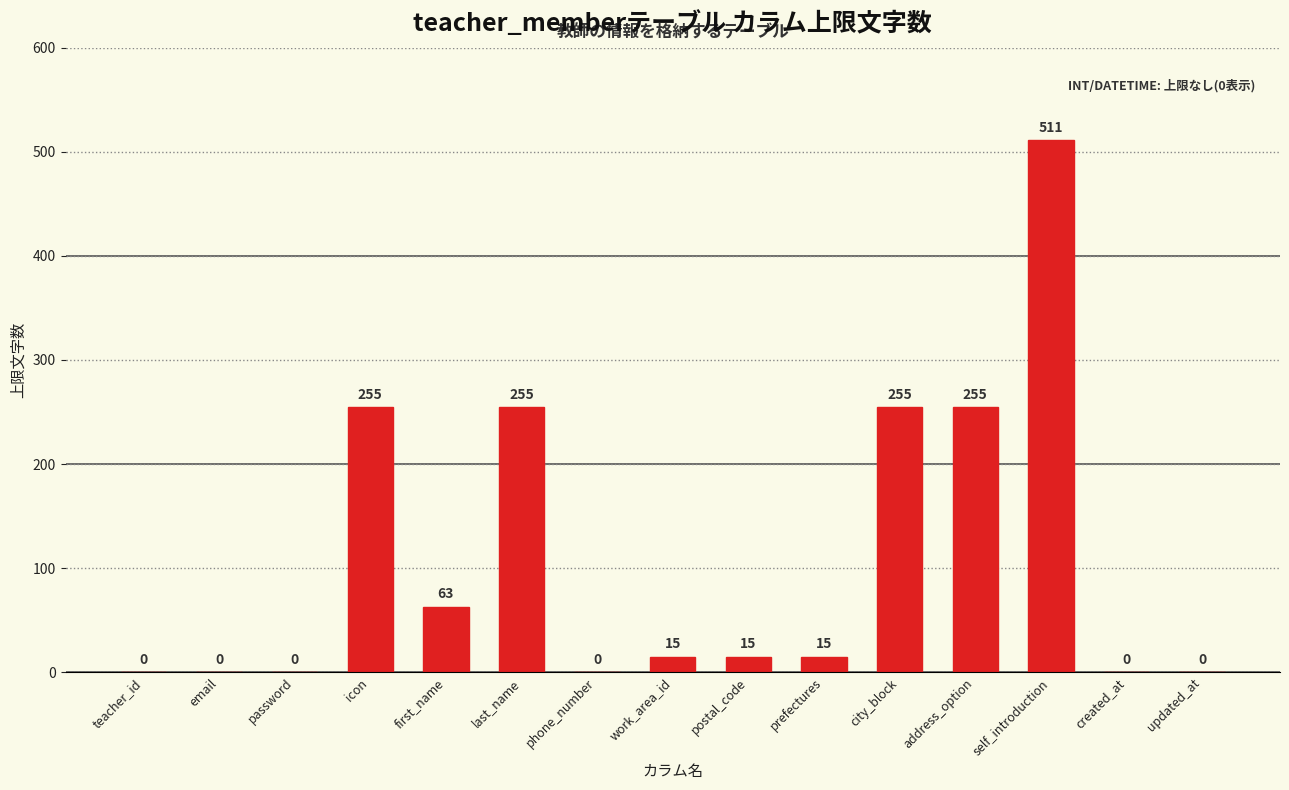

What is the average value?

109